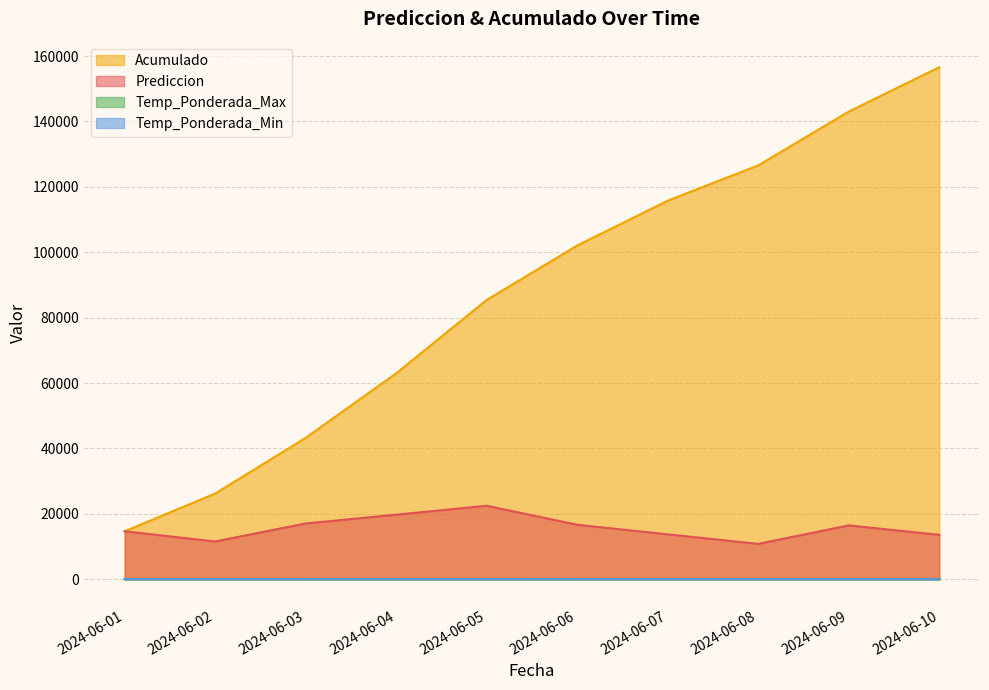

How many series are shown in this chart?

4